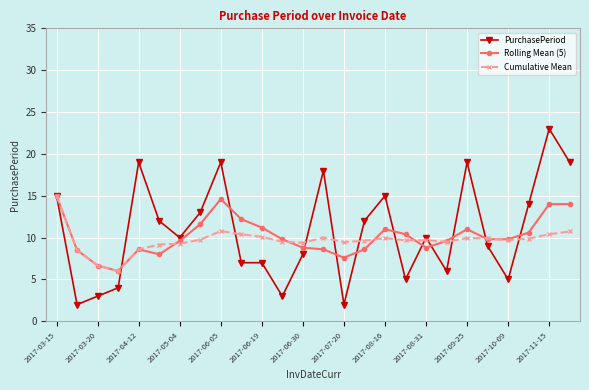

Which series has the largest range (max minus min)?

PurchasePeriod